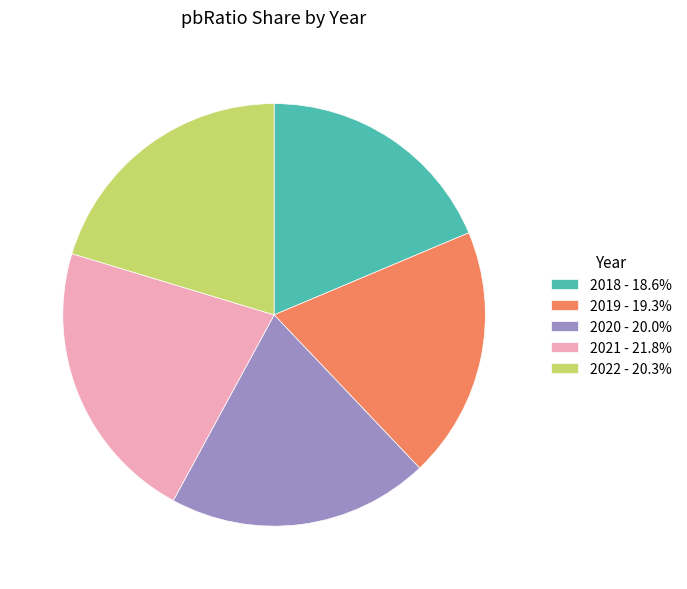

Is the sum of 2022 - 20.3% and 2020 - 20.0% greater than half?

No